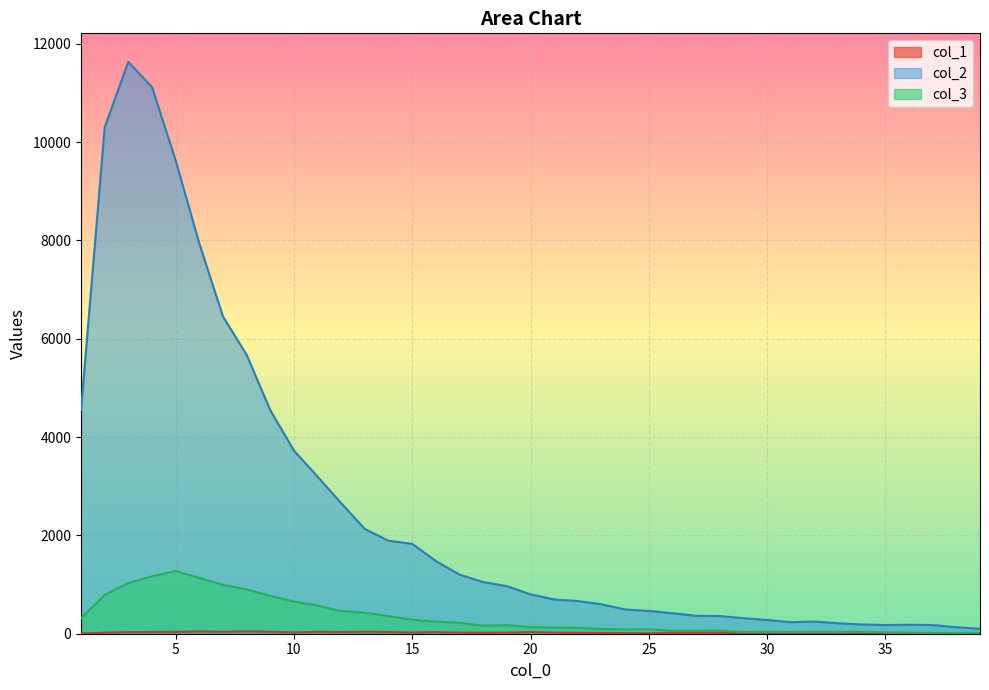

Does the chart display data point markers on the line(s)?

No